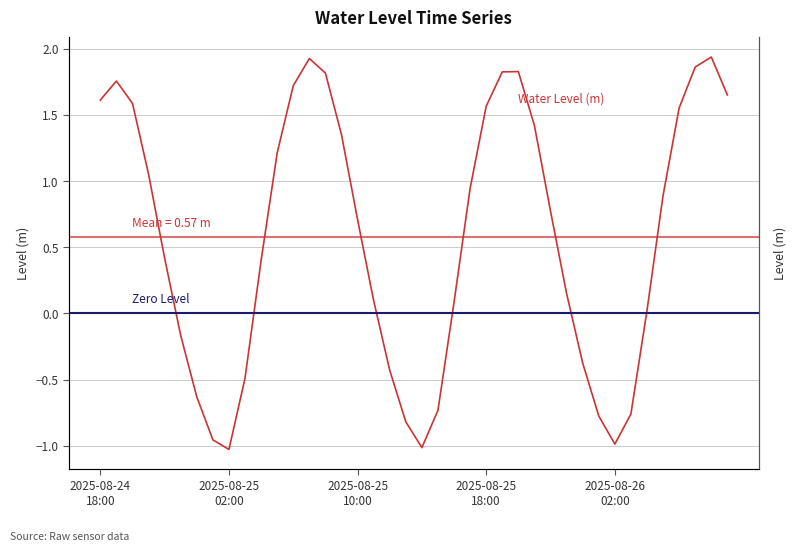

How many negative values are there?

13